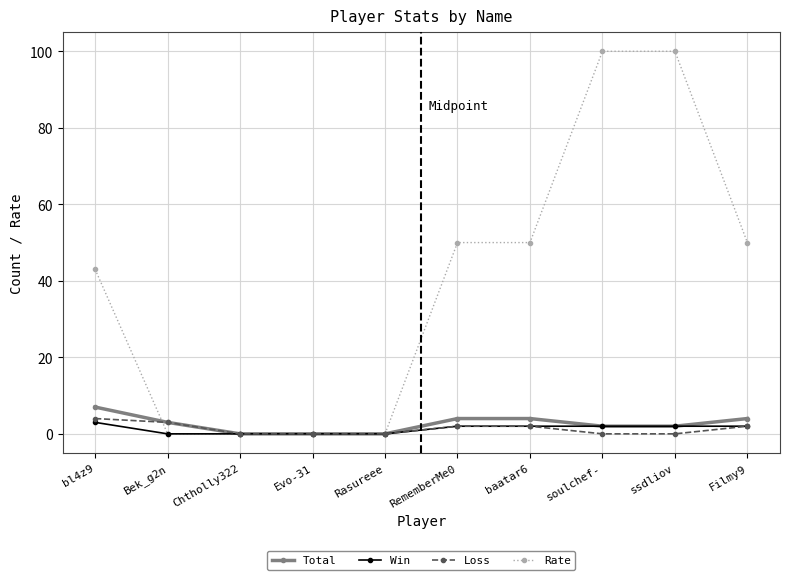

Is this an area chart (filled region under the line)?

No